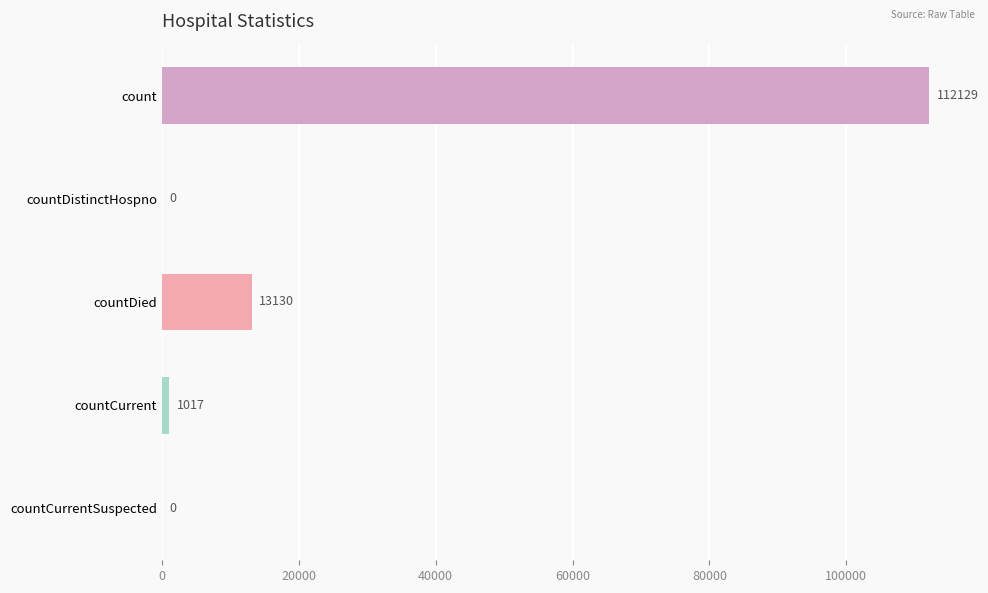

Reading bottom to top, transcribe all the data shown in this chart.

countCurrentSuspected=0	countCurrent=1017	countDied=13130	countDistinctHospno=0	count=112129